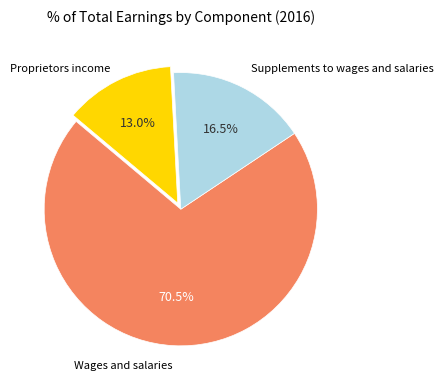

Is there a majority slice in this chart?

Yes